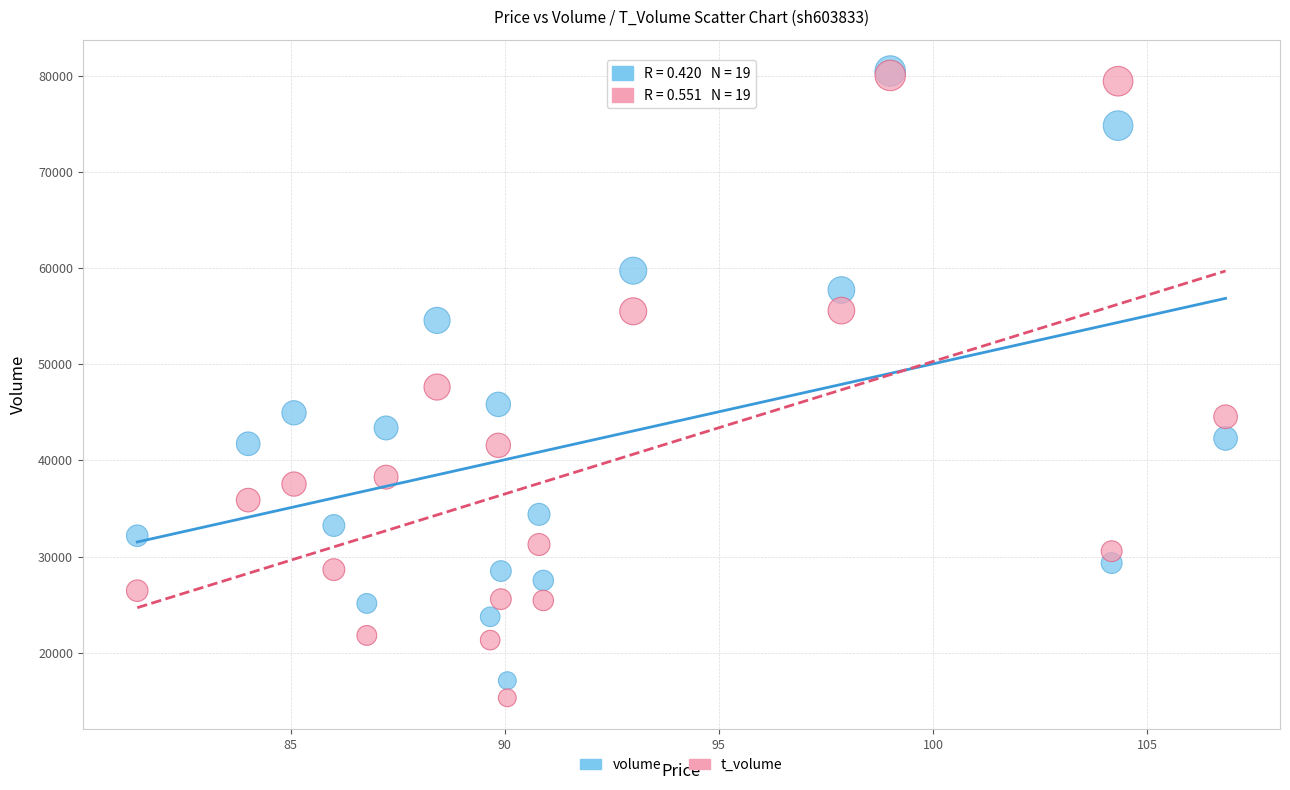

In the volume series, what Y value is closest to 48807?

45837